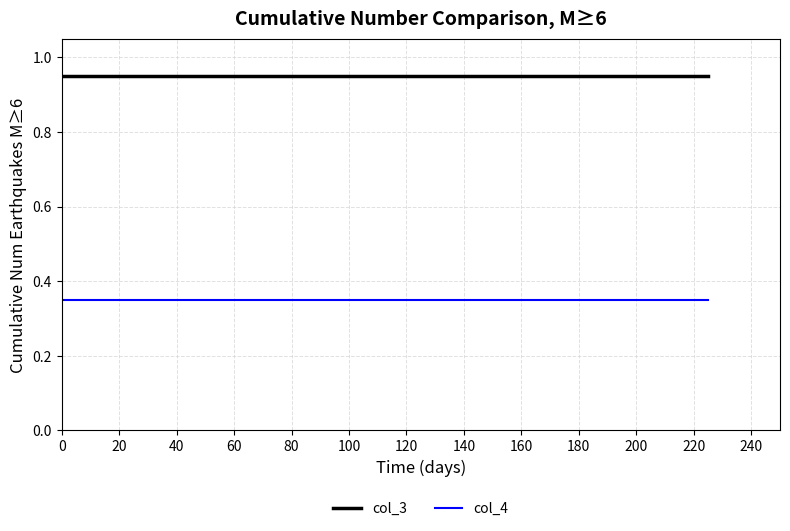

Rank the series by their maximum value, from highest to lowest.

col_3, col_4